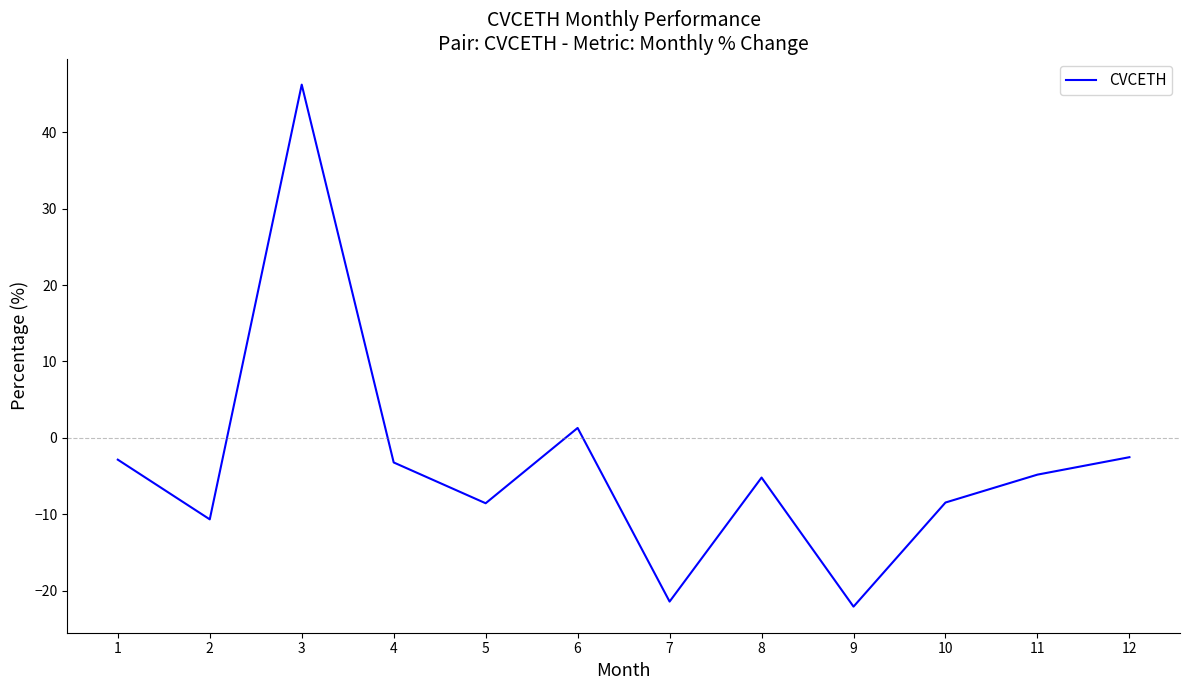

At which label does the data first exceed -4?

1